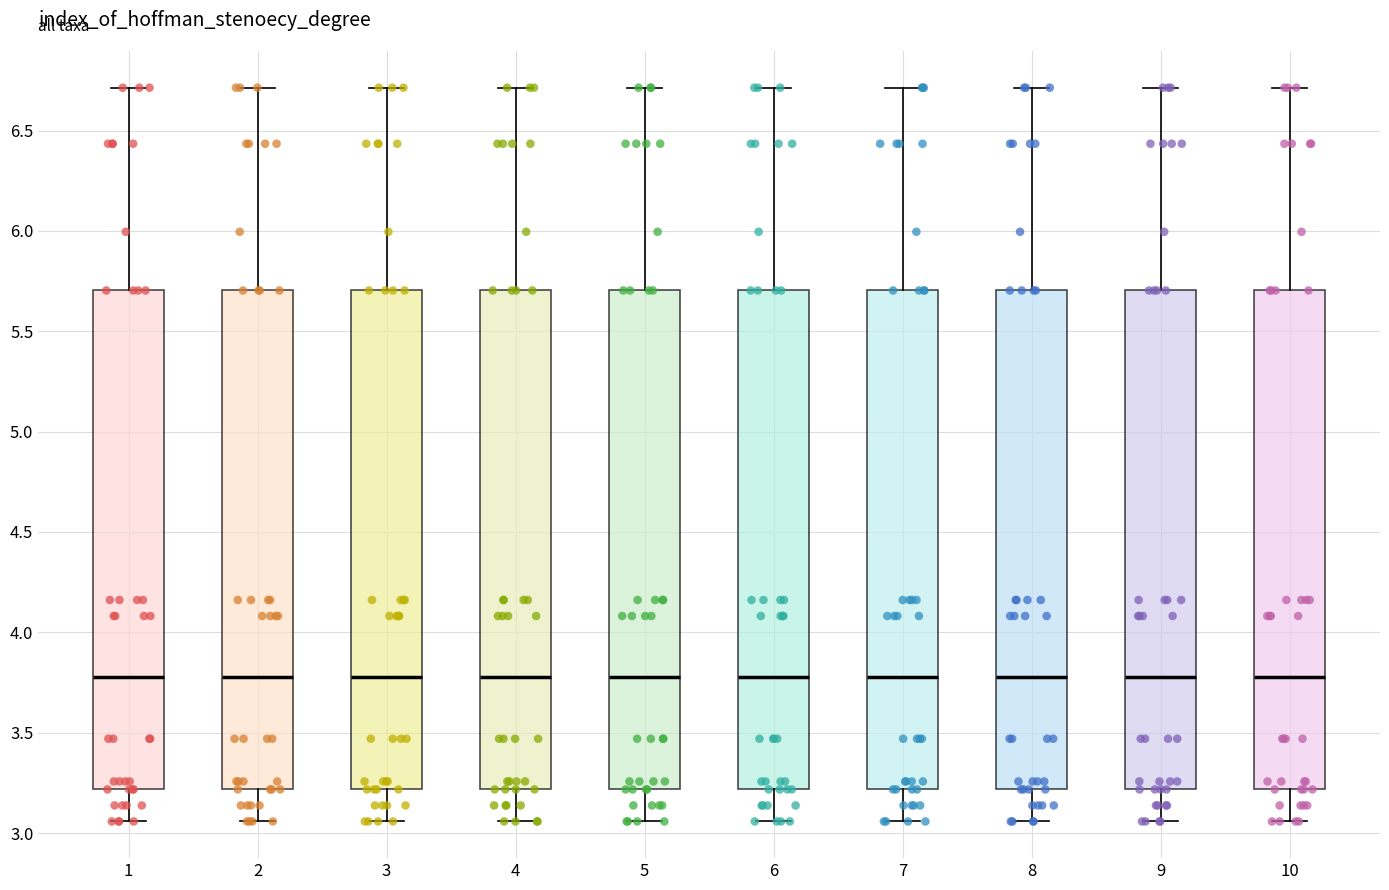

Reading left to right, transcribe this box plot: for each box, give where its median line is, the range the box spans, and where its two whiskers end, as read against the y-axis. The values are not printed on the chart, so give them approximately, as read against the axis.

1: median 3.80, box 3.20 to 5.70, whiskers 3.05 to 6.70
2: median 3.80, box 3.20 to 5.70, whiskers 3.05 to 6.70
3: median 3.80, box 3.20 to 5.70, whiskers 3.05 to 6.70
4: median 3.80, box 3.20 to 5.70, whiskers 3.05 to 6.70
5: median 3.80, box 3.20 to 5.70, whiskers 3.05 to 6.70
6: median 3.80, box 3.20 to 5.70, whiskers 3.05 to 6.70
7: median 3.80, box 3.20 to 5.70, whiskers 3.05 to 6.70
8: median 3.80, box 3.20 to 5.70, whiskers 3.05 to 6.70
9: median 3.80, box 3.20 to 5.70, whiskers 3.05 to 6.70
10: median 3.80, box 3.20 to 5.70, whiskers 3.05 to 6.70